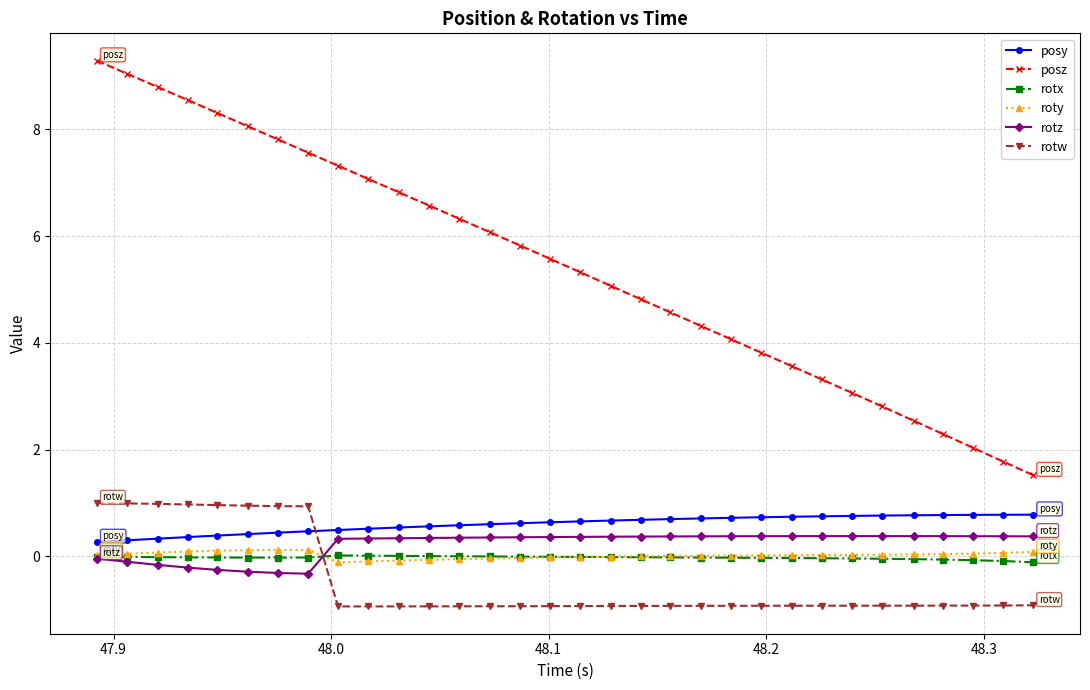

What is the lowest value of the rotw series?

-0.9